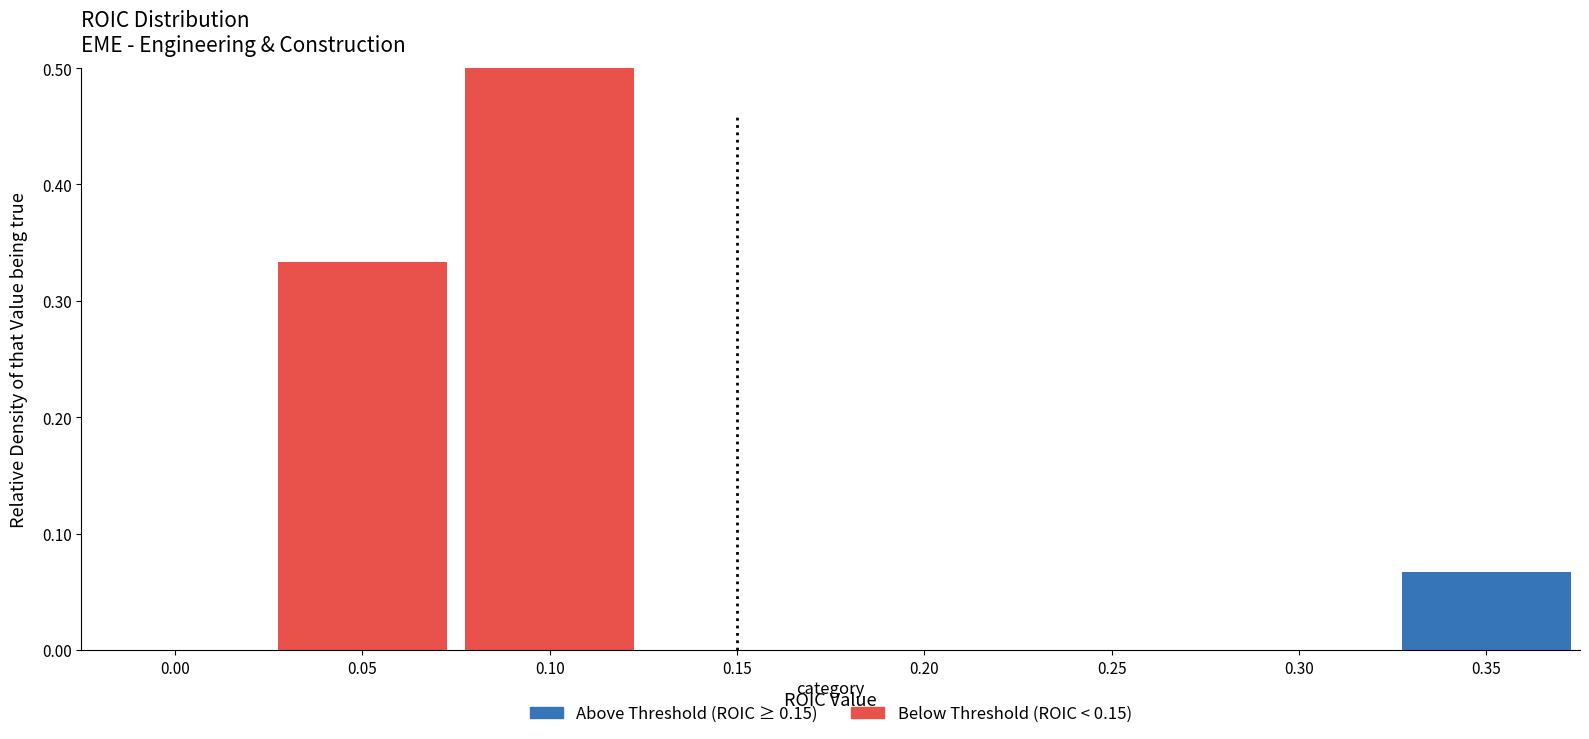

How many groups of bars are there?

8